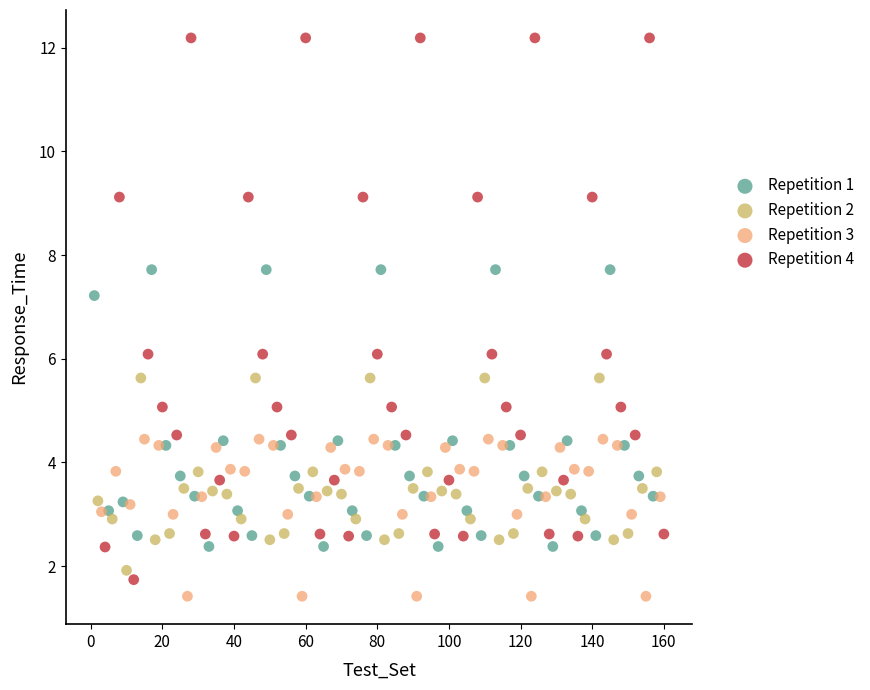

Which series reaches the maximum Y coordinate?

Repetition 4